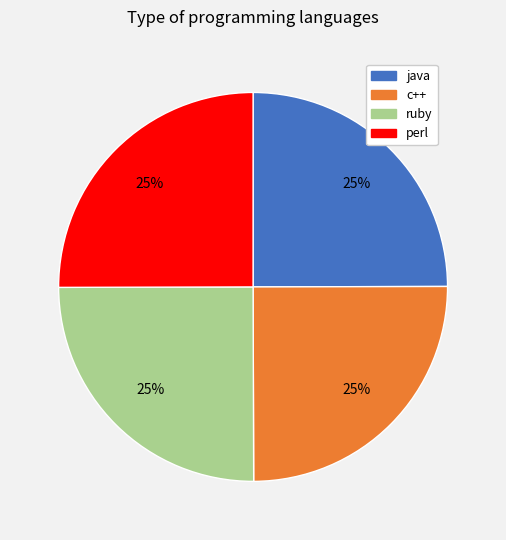

True or false: perl accounts for 25% of the total.

True